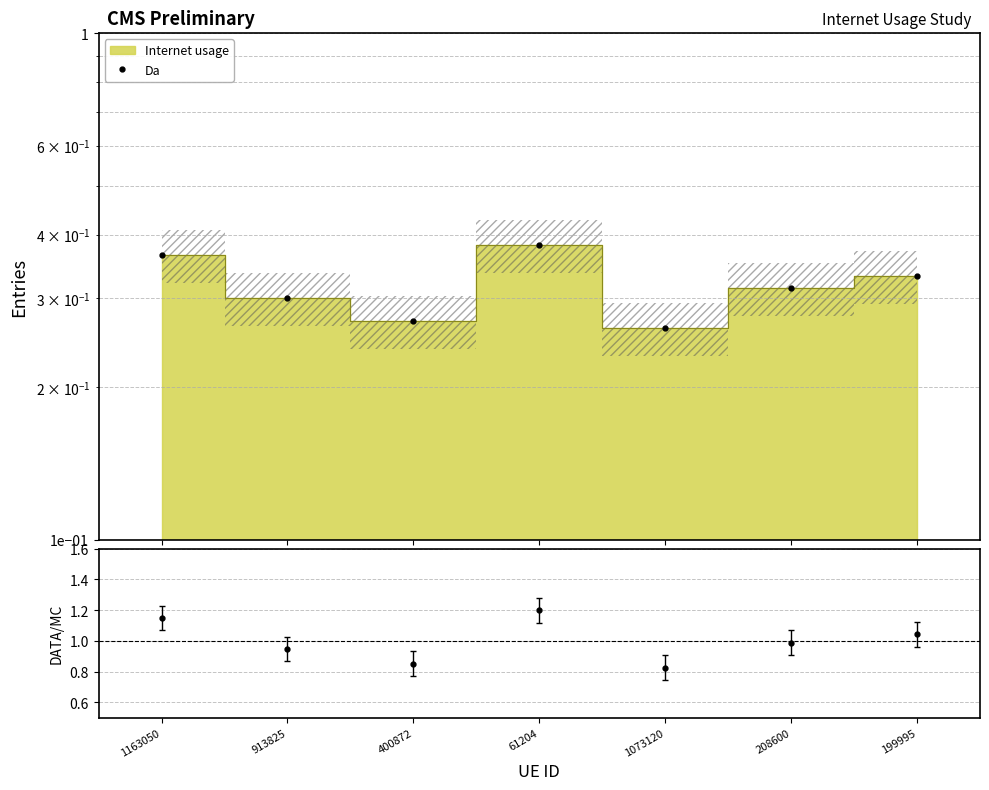

What is the change in value from 1163050 to 208600?

-0.1